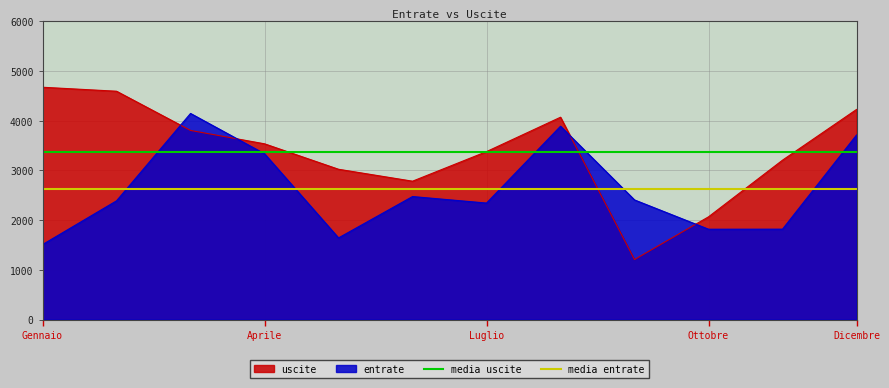

Is the value of entrate at Luglio greater than the value of uscite at Dicembre?

No